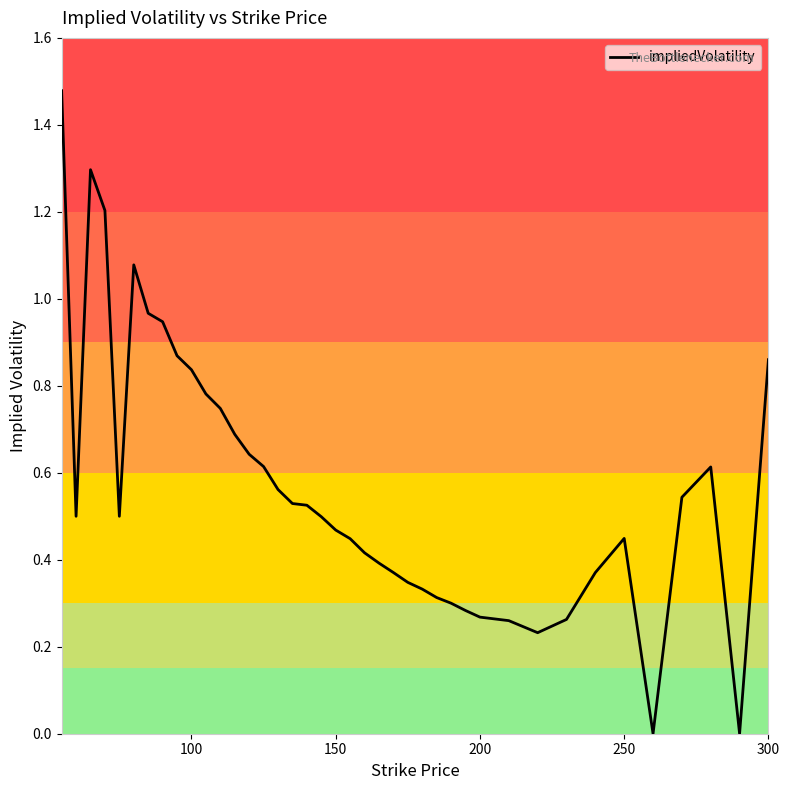

How many lines are shown in the chart?

1